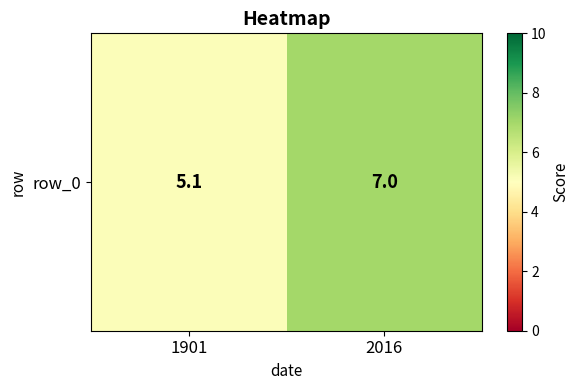

What is the difference between the maximum and minimum values?

1.9